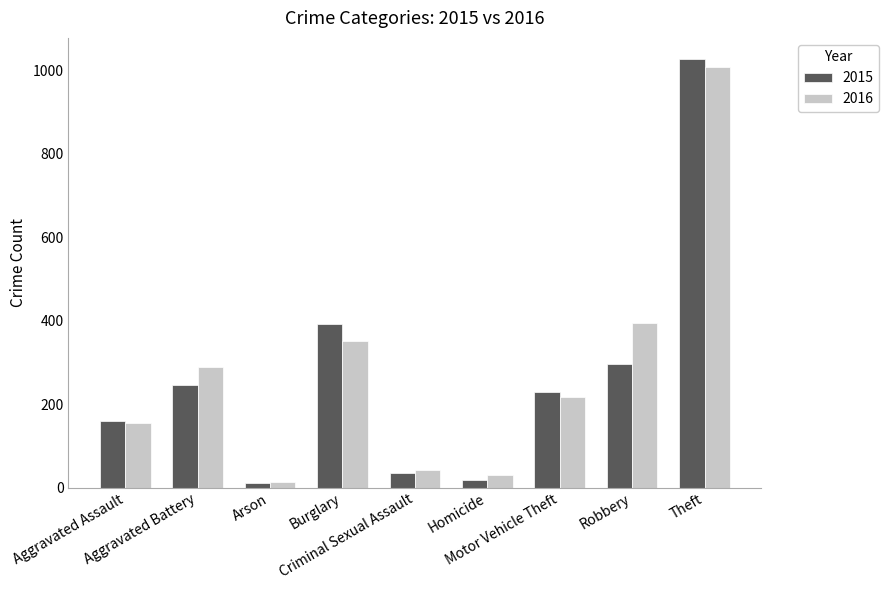

Which series has the widest spread of values?

2015